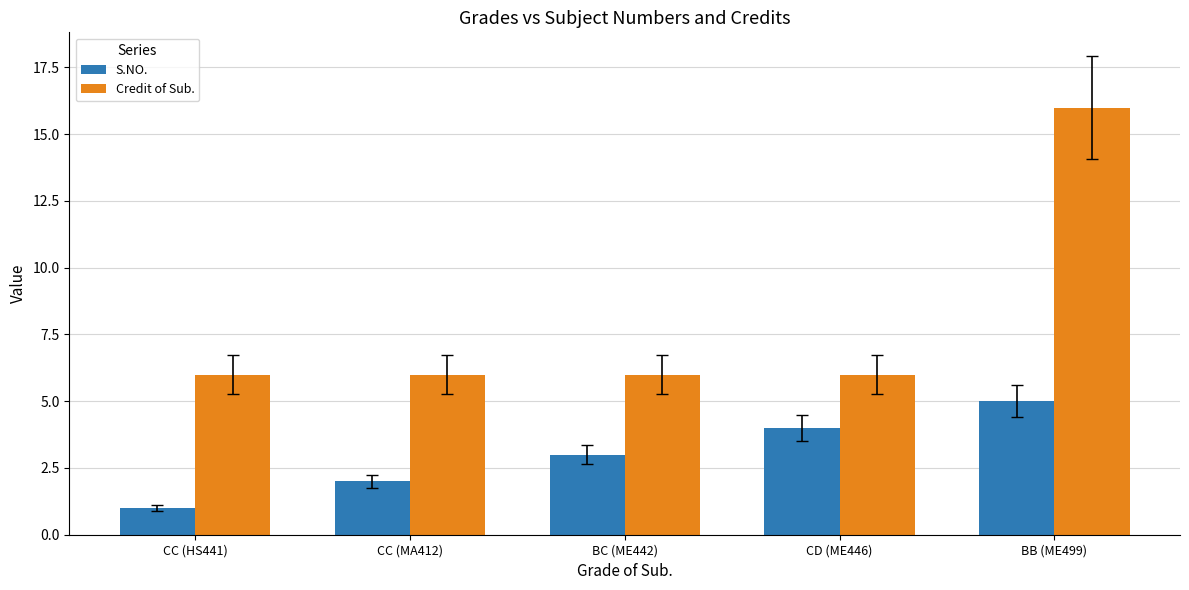

What is the average value of the Credit of Sub. series?

8